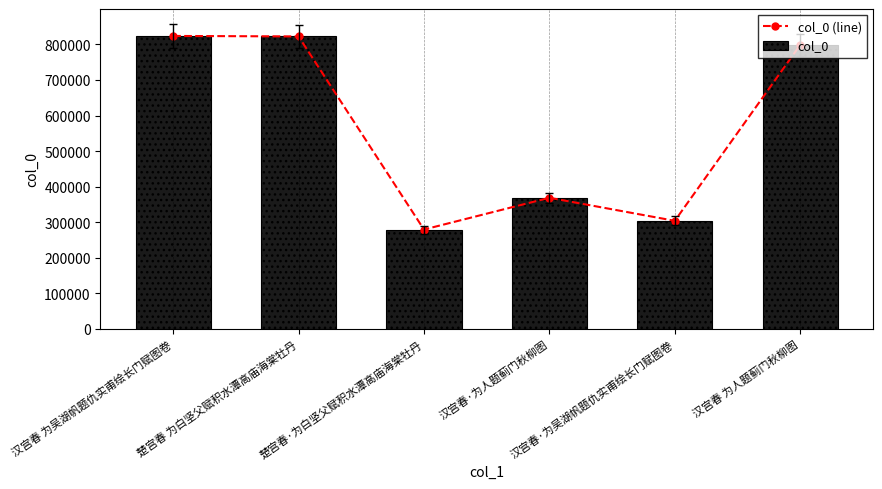

Reading left to right, extract all data points from this chart.

col_0 (line): 823915	822539	279261	368613	303787	798755
col_0: 823915	822539	279261	368613	303787	798755